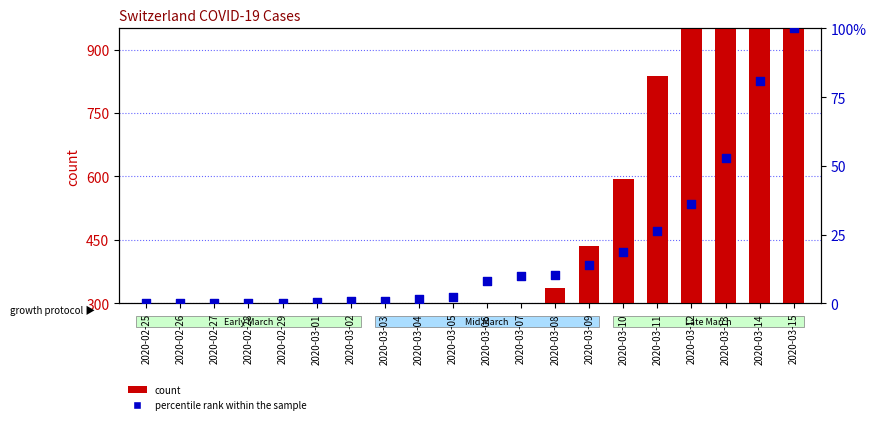

Which series has the largest Y range (max minus min)?

count